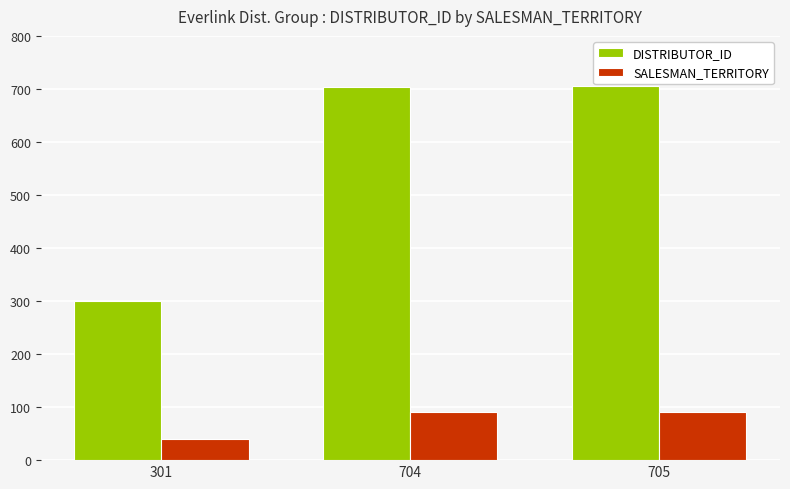

Rank the series at 704 from lowest to highest value.

SALESMAN_TERRITORY, DISTRIBUTOR_ID